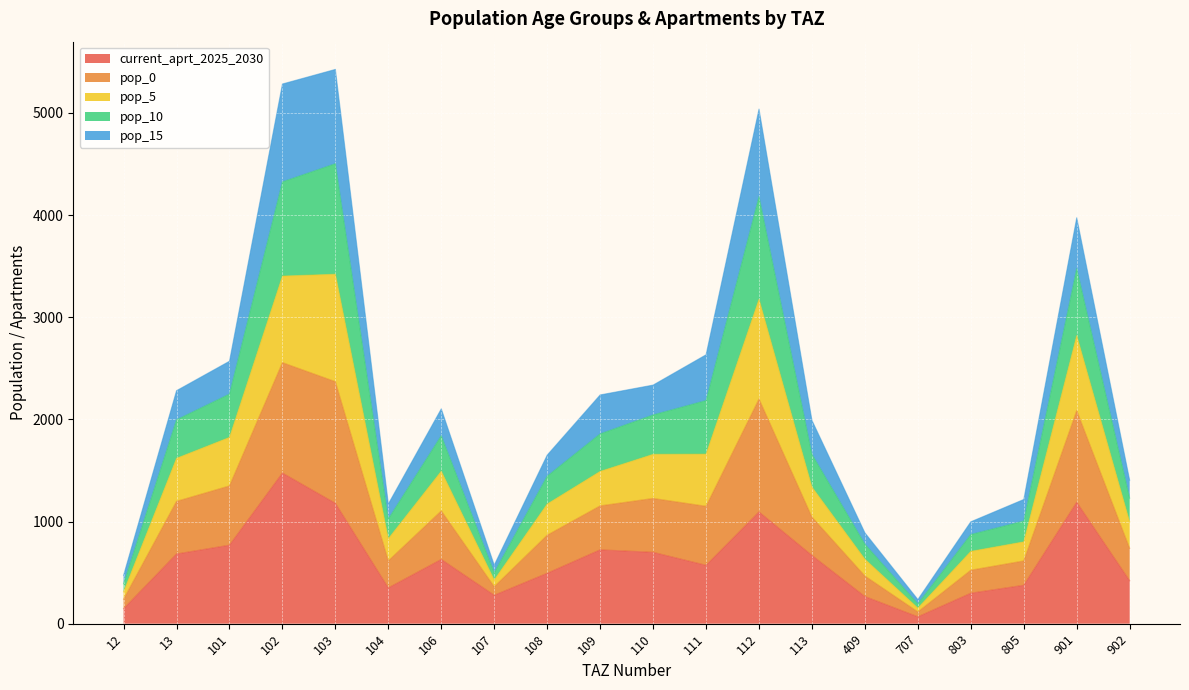

What is the total value across all series at 109?

2239.6